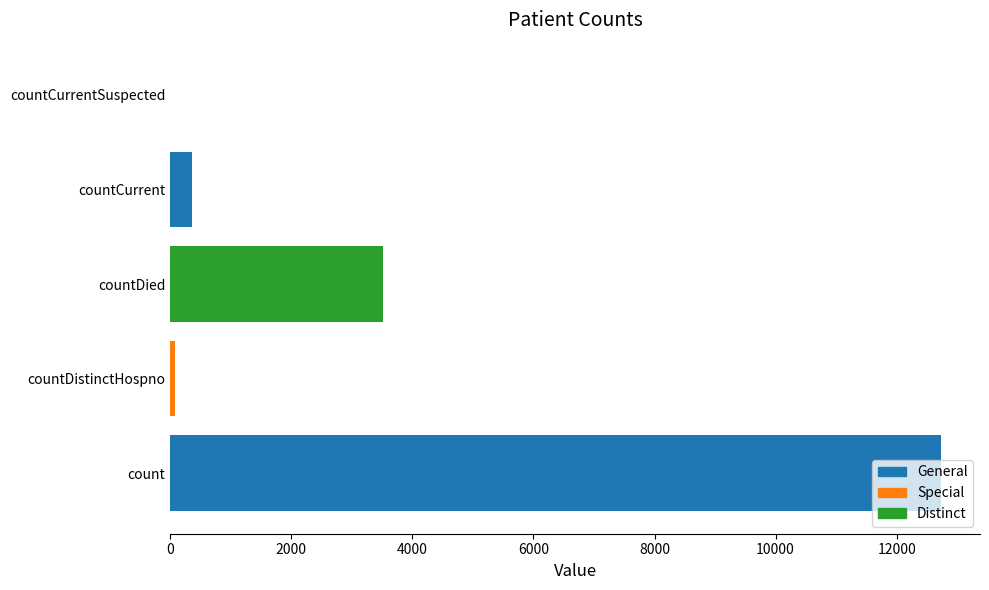

Approximately how many times larger is the value at countDied compared to countDistinctHospno?

46.3